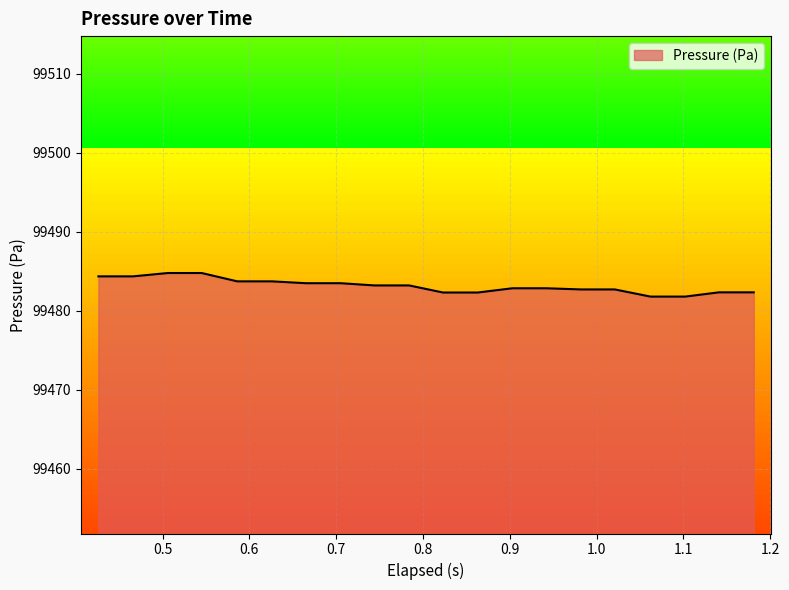

What is the greatest value displayed?

99484.8